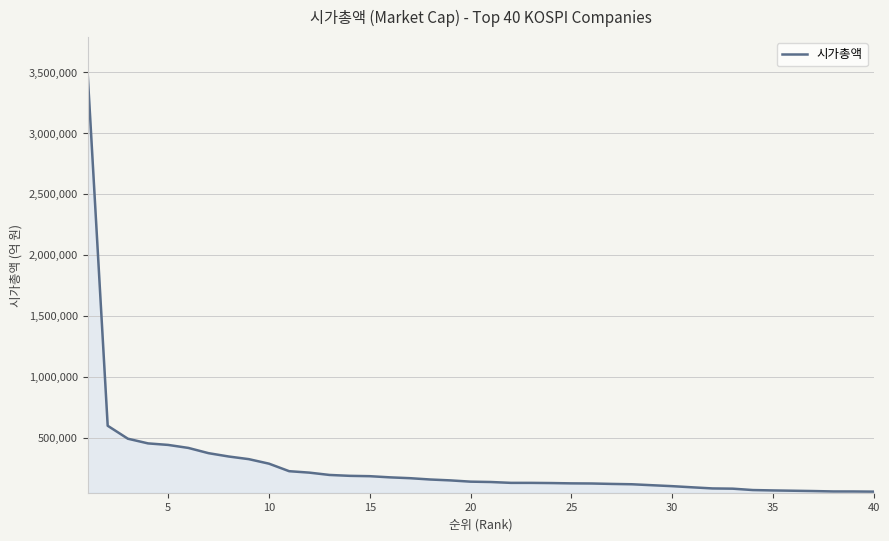

How many lines are shown in the chart?

1